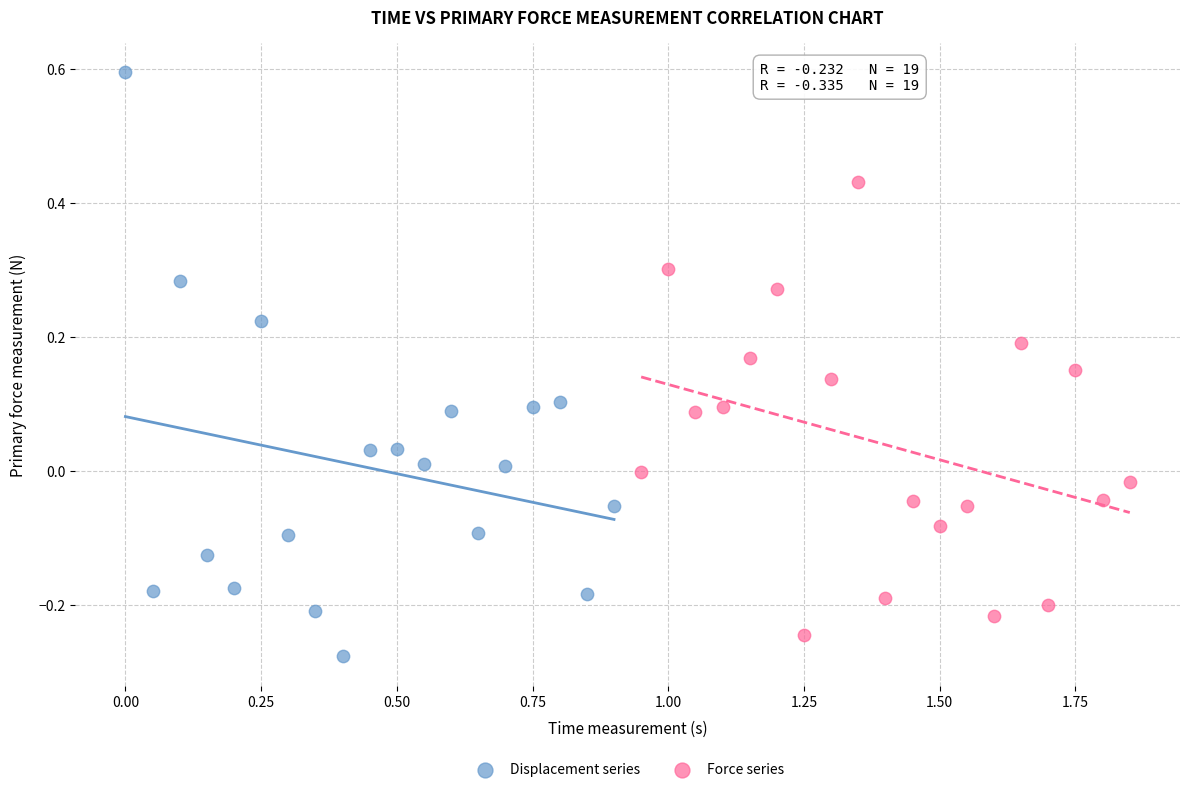

Which series reaches the maximum Y coordinate?

Displacement series